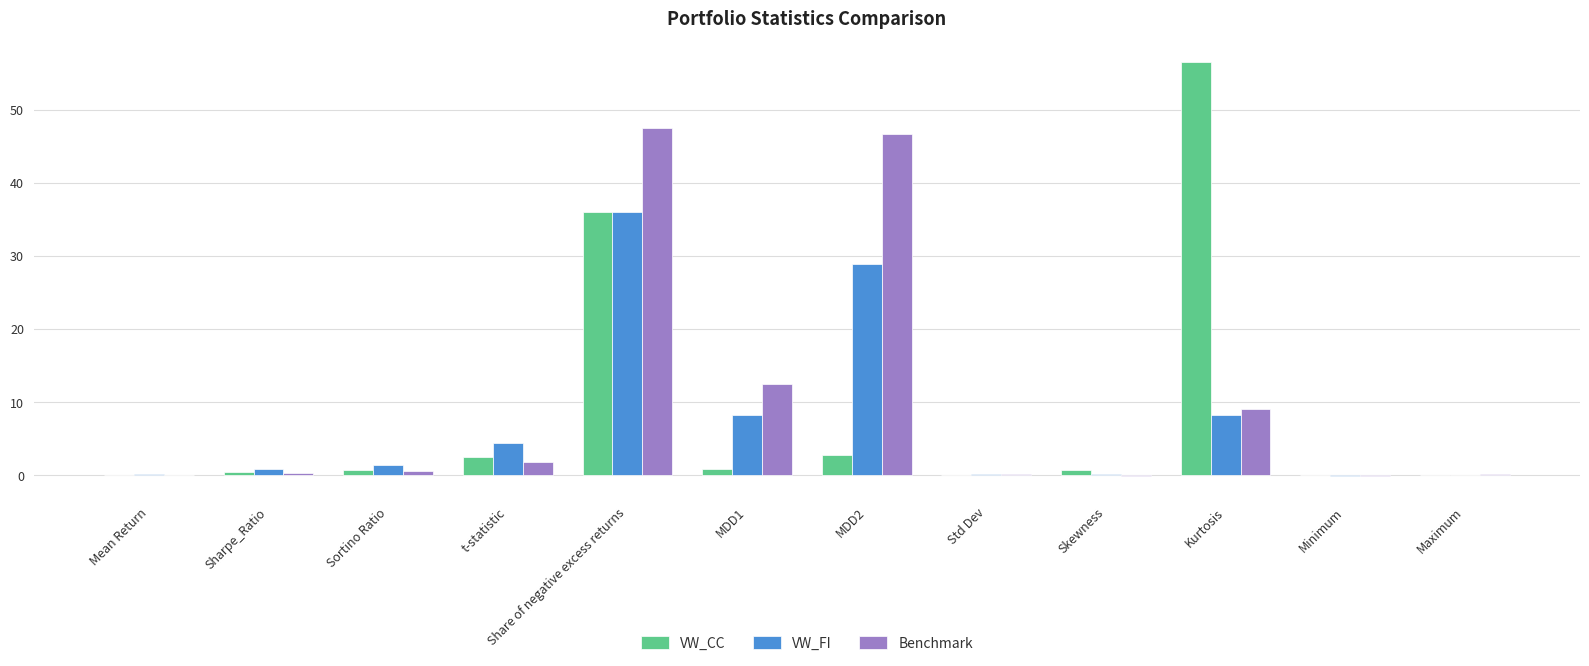

How many data points does each series have?

12